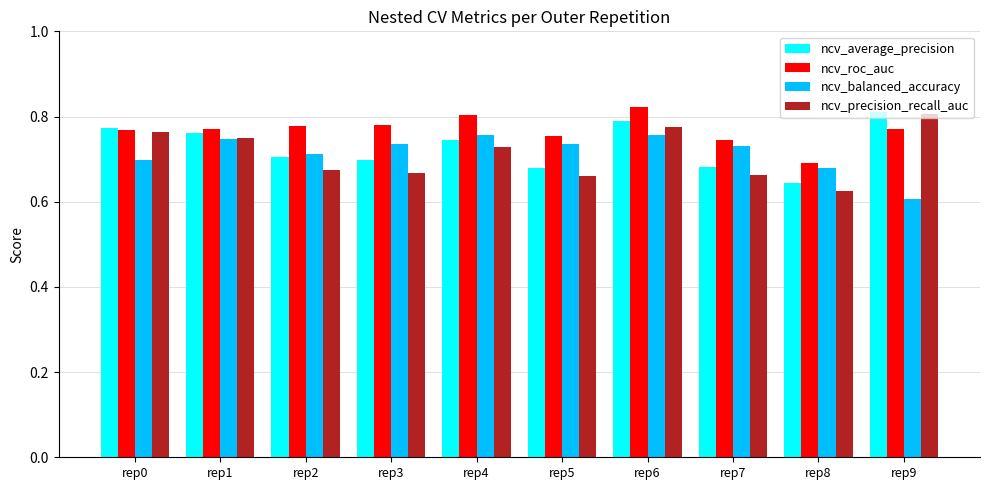

True or false: ncv_average_precision has a value of 0.8 at rep6.

True